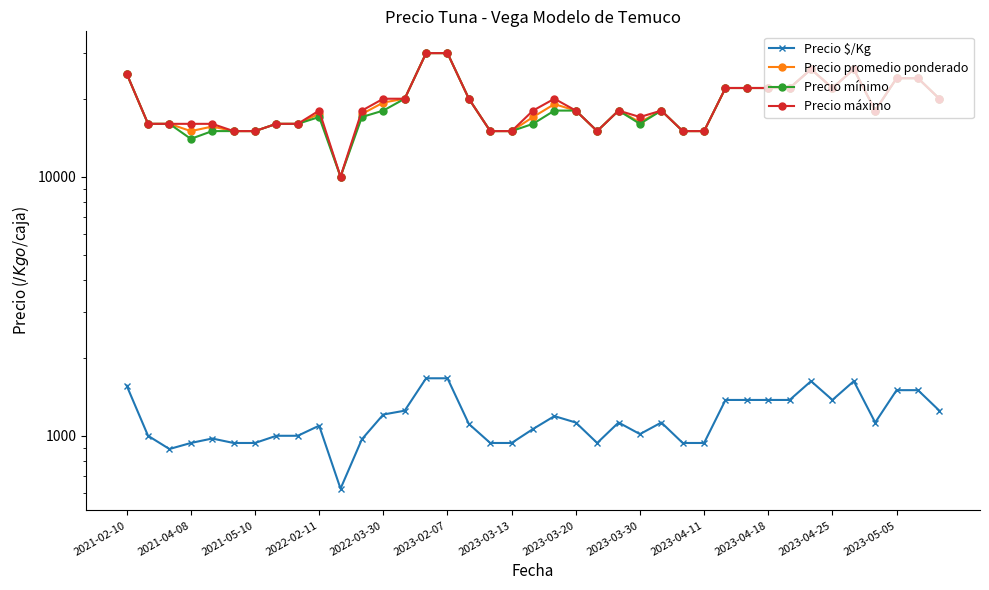

What position from the left is 2023-03-30?

9